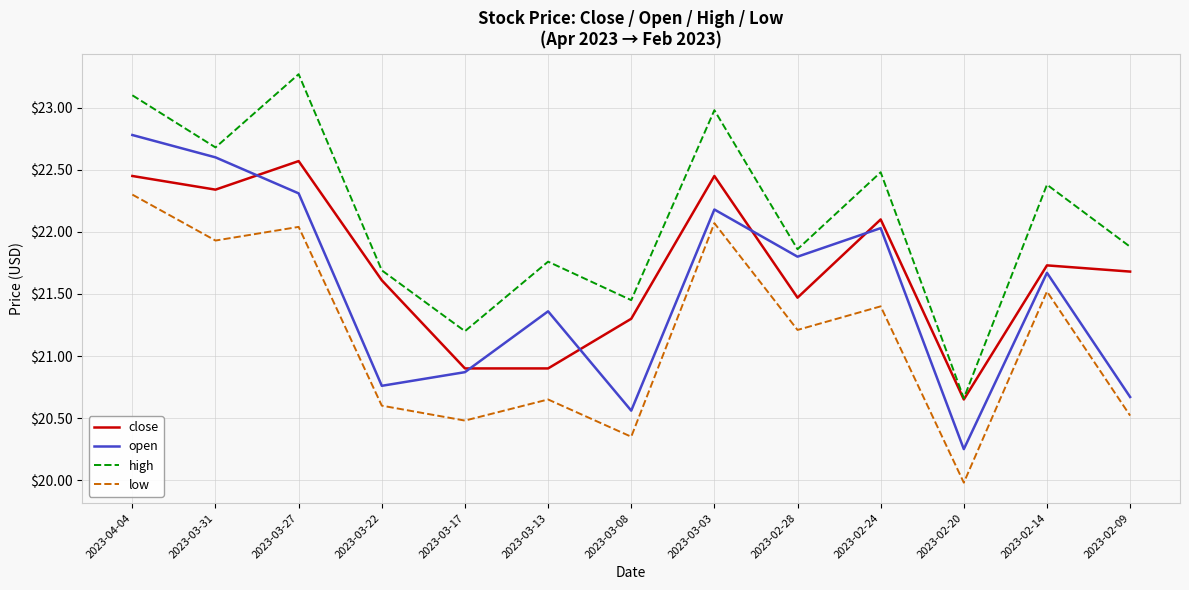

At which label does high reach its minimum?

2023-02-20